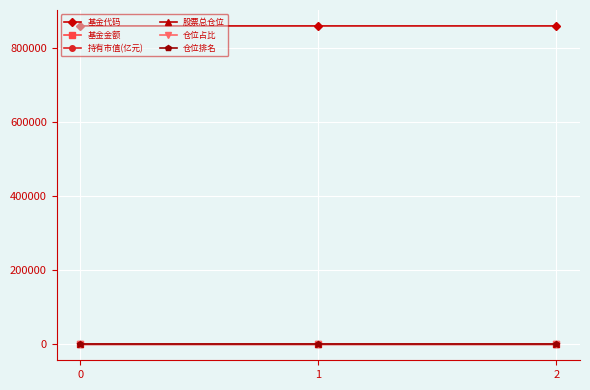

Which series has the largest total across all categories?

基金代码